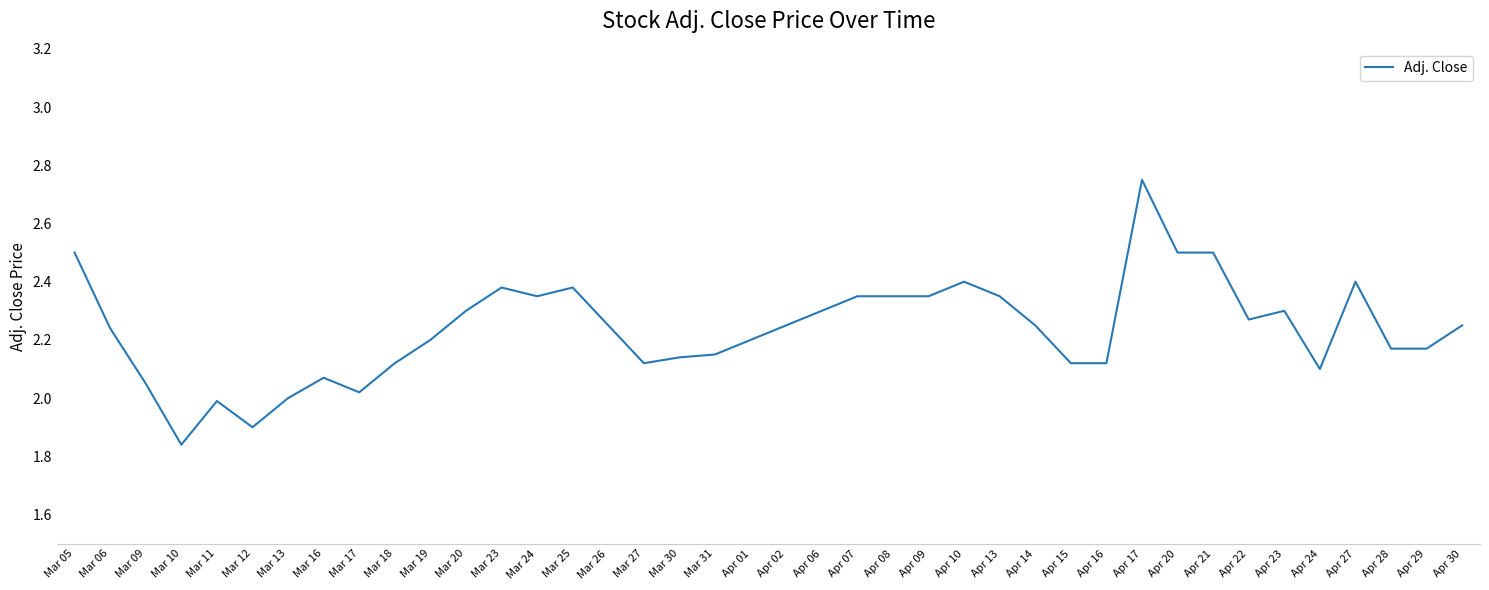

At which category does the chart reach its minimum across all series?

Mar 10